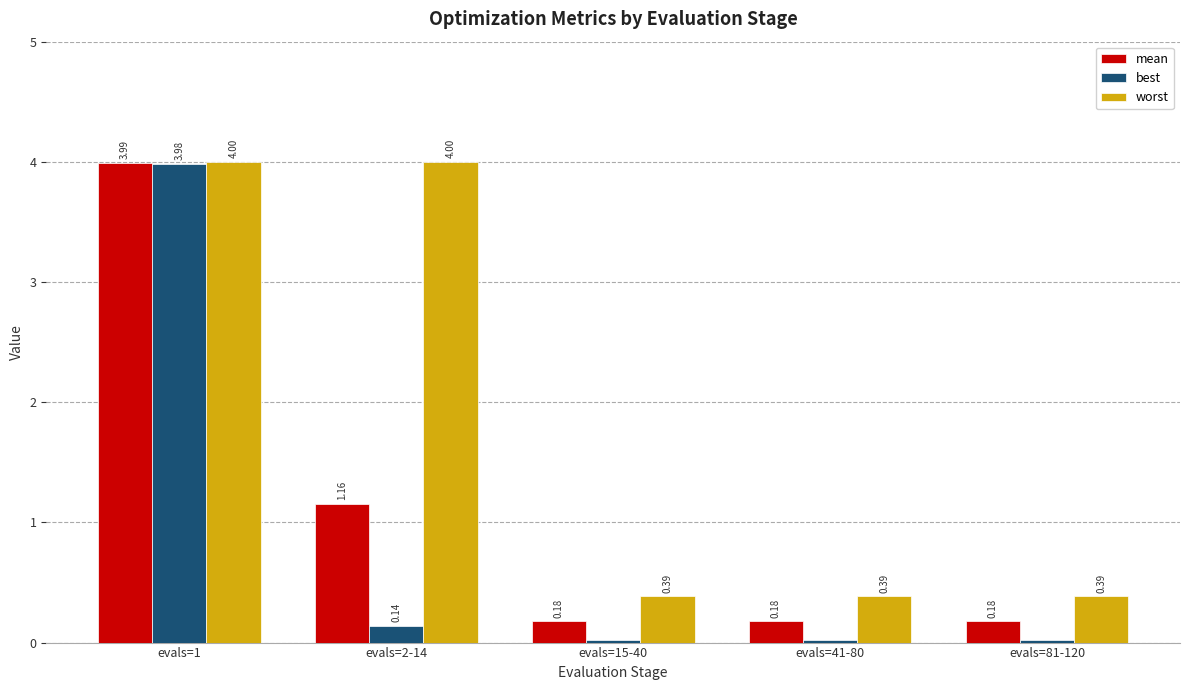

Which series has the widest spread of values?

best